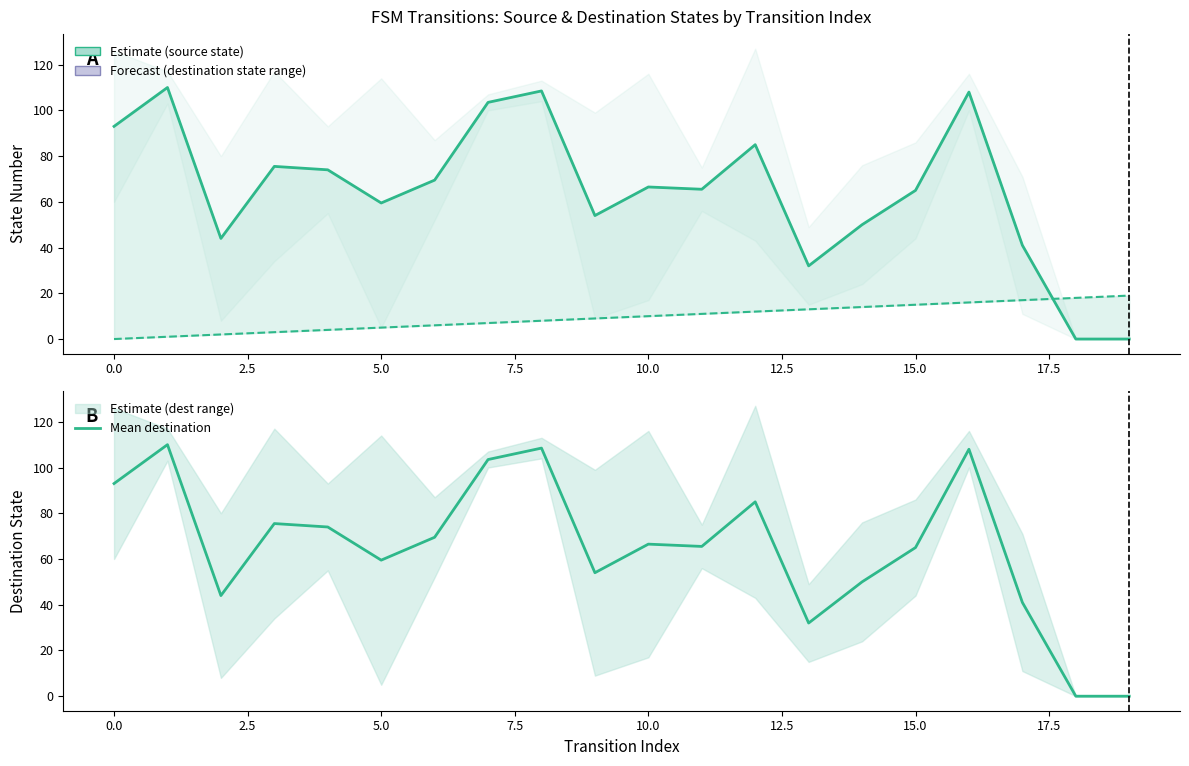

What is the maximum value shown in the chart?

110.0